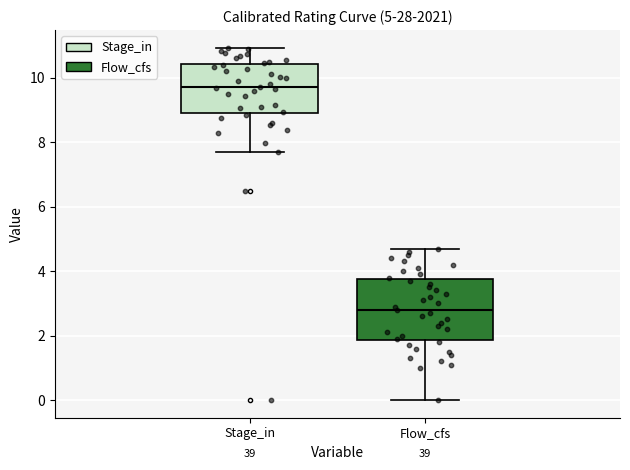

Which box's median line is the highest?

Stage_in